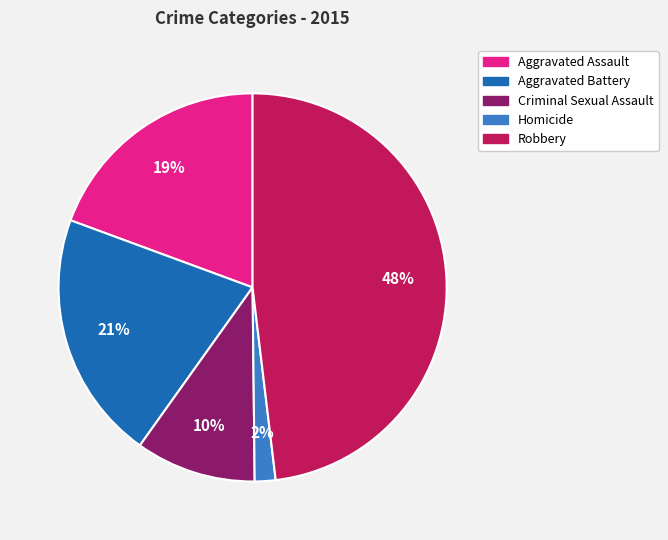

To the nearest percent, what percentage of the pie is Aggravated Battery?

21%